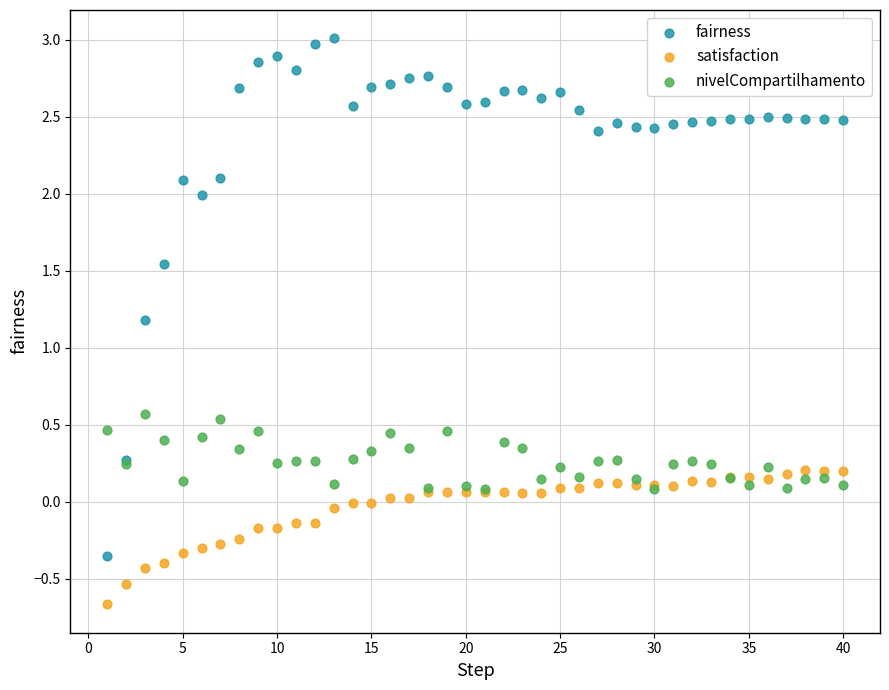

What are all the series names shown in the legend?

fairness, satisfaction, nivelCompartilhamento